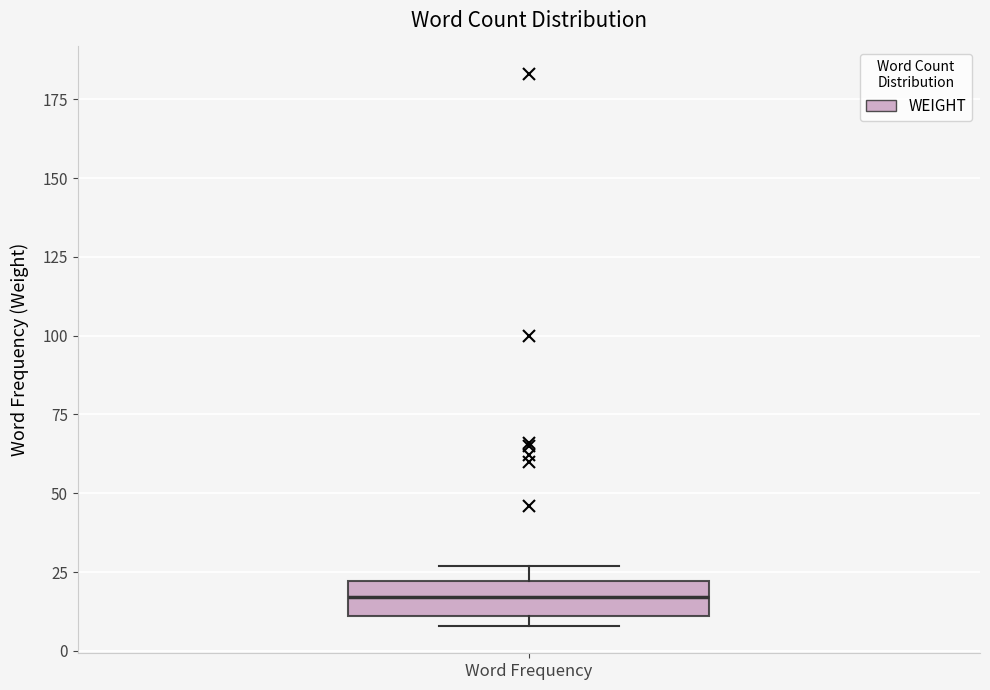

Transcribe this box plot: give where the median line is, the range the box spans, and where the two whiskers end, as read against the y-axis. The values are not printed on the chart, so give them approximately, as read against the axis.

median 15, box 10 to 20, whiskers 10 (just below the box's lower edge) to 25